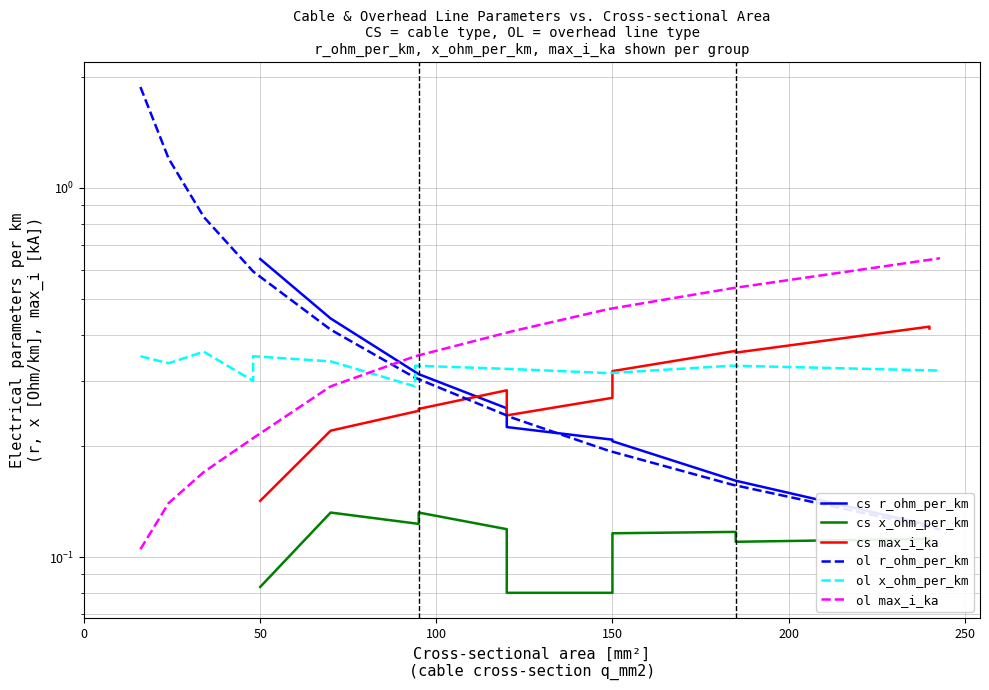

True or false: cs max_i_ka has more than 2 points higher than both neighbors.

True